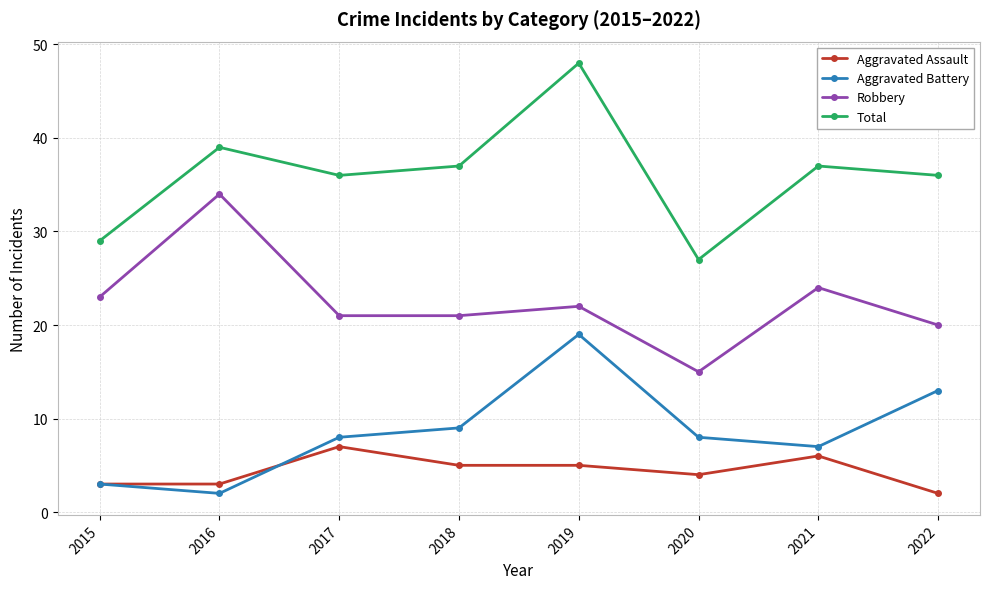

True or false: Robbery has more than 0 interior local peaks.

True